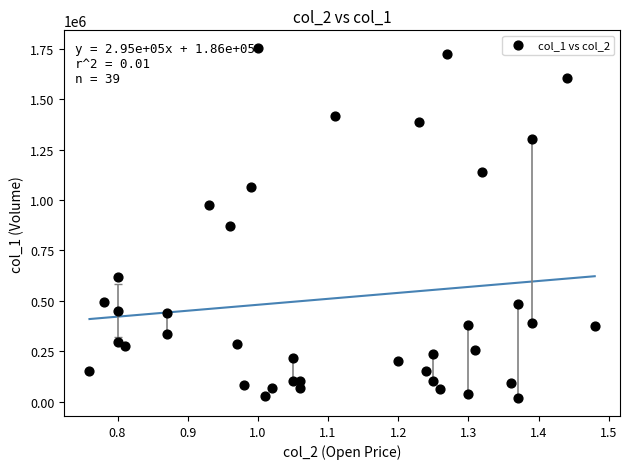

What is the range of Y values (max minus min)?

1739000